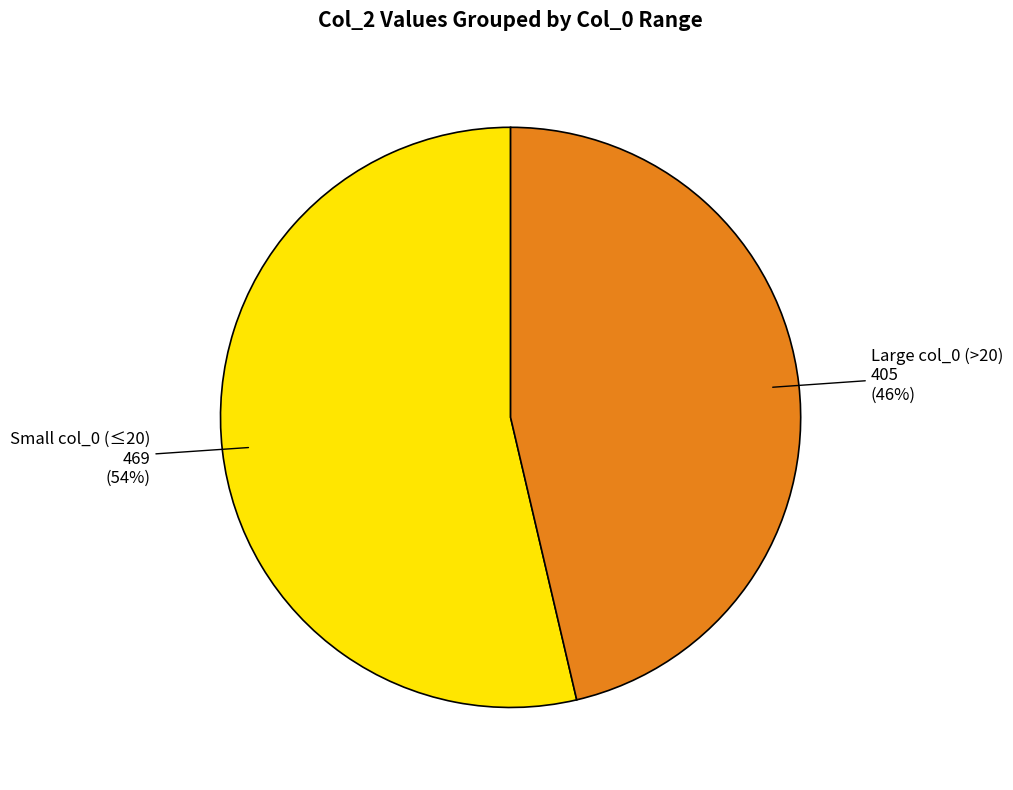

Is it true that Small col_0 (≤20) is 54% of the pie?

True